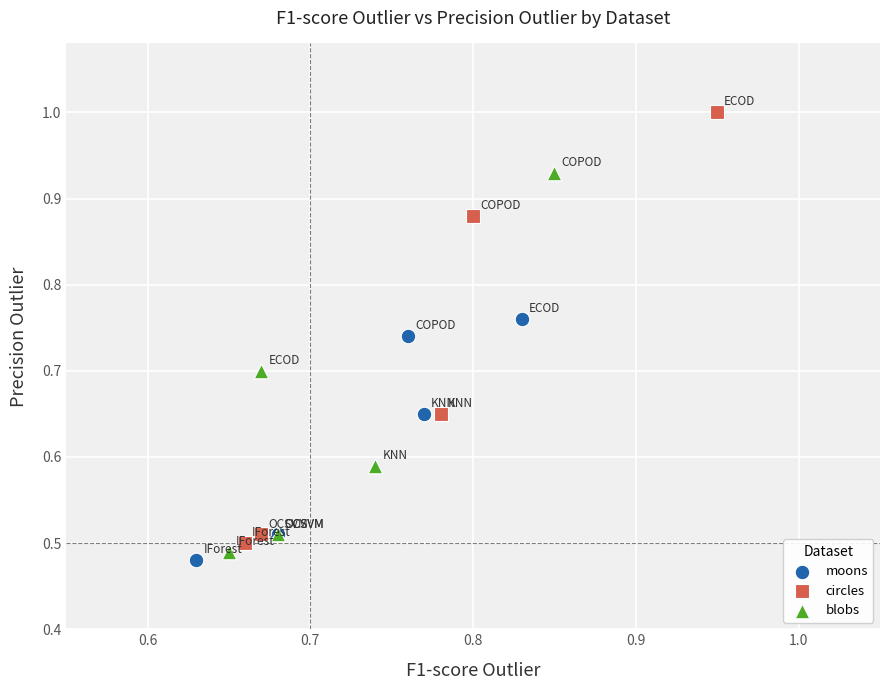

Which series contains the lowest Y value?

moons